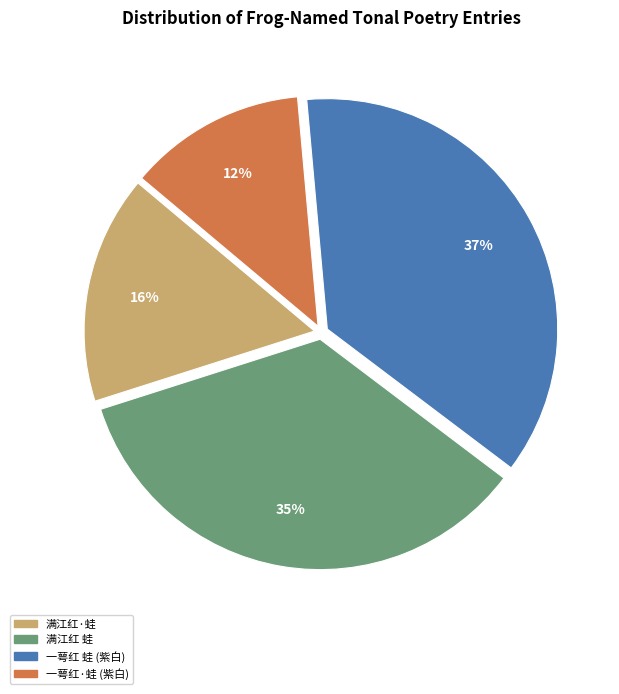

How many segments does this pie chart have?

4